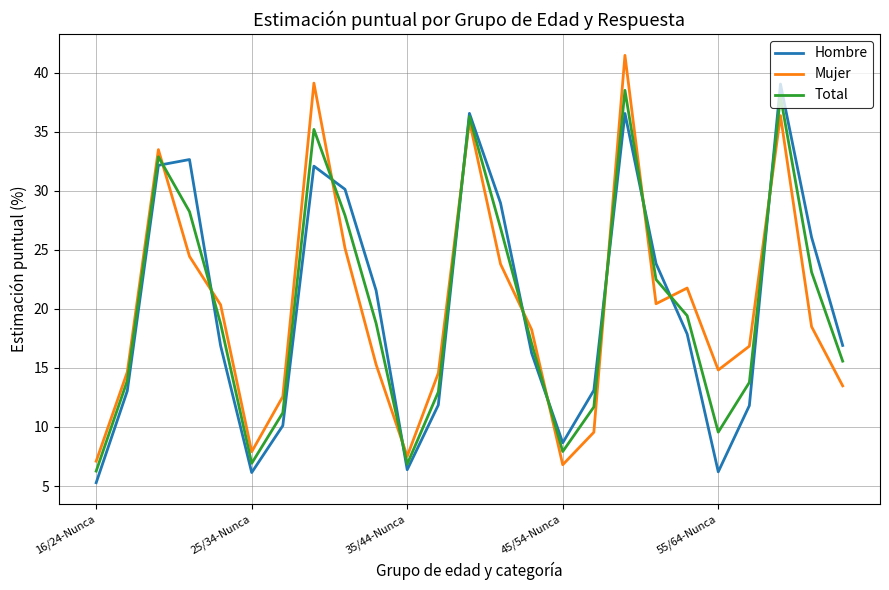

True or false: Total has more than 0 interior local peaks.

True